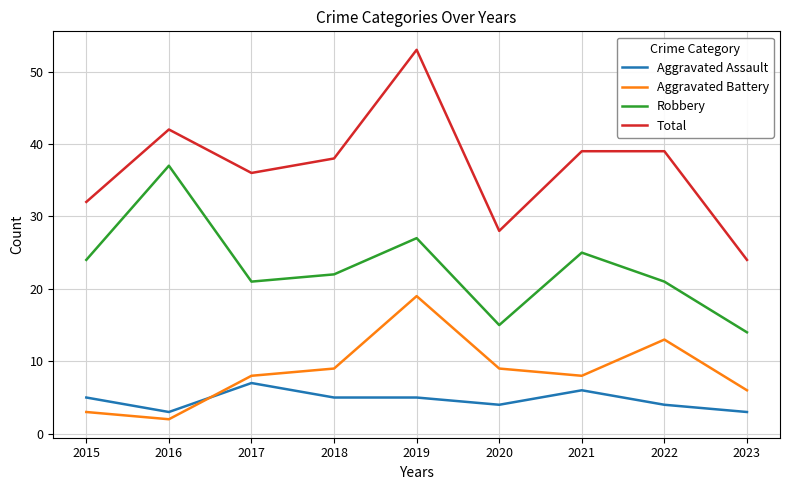

Which category has the highest value across all series?

2019